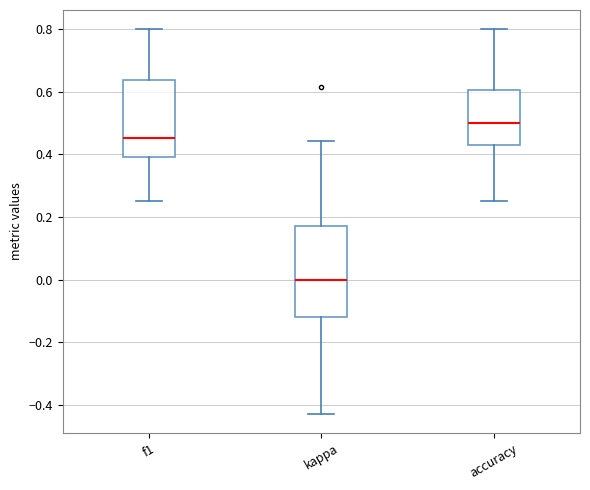

Comparing the boxes themselves (not the whiskers), which one is the tallest?

kappa